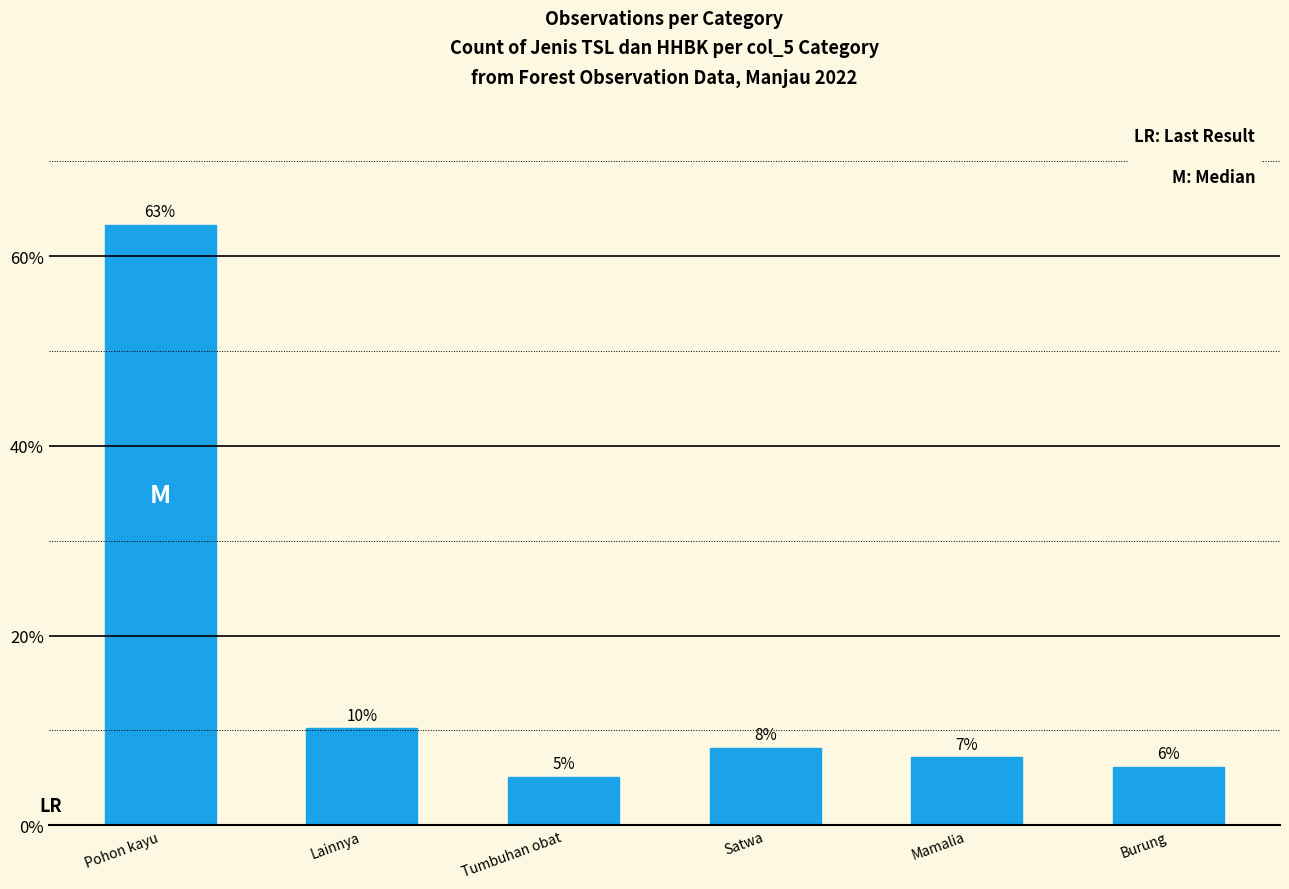

What is the sum of the values at Burung and Pohon kayu?

69.4